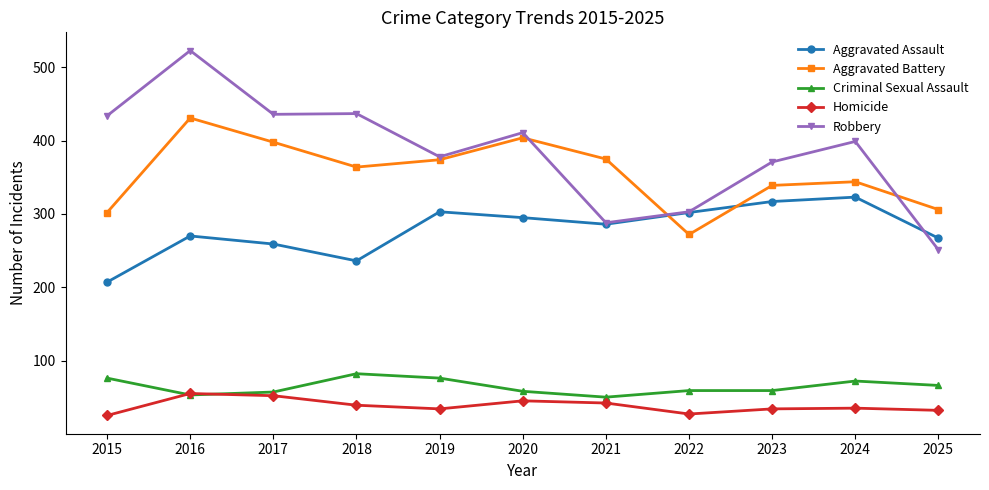

How many lines are shown in the chart?

5